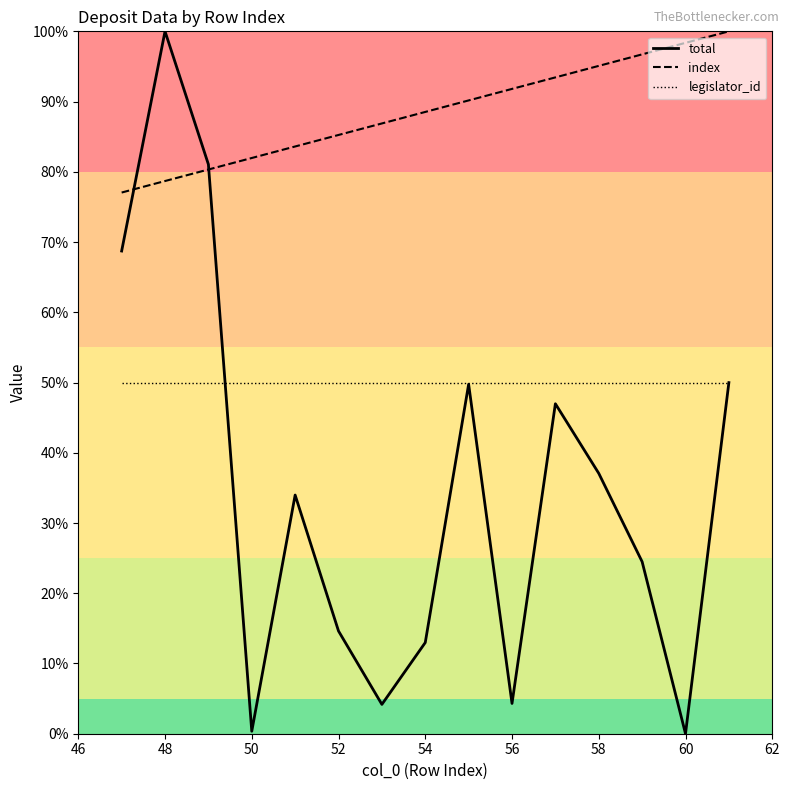

Count the number of categories in the chart.

15